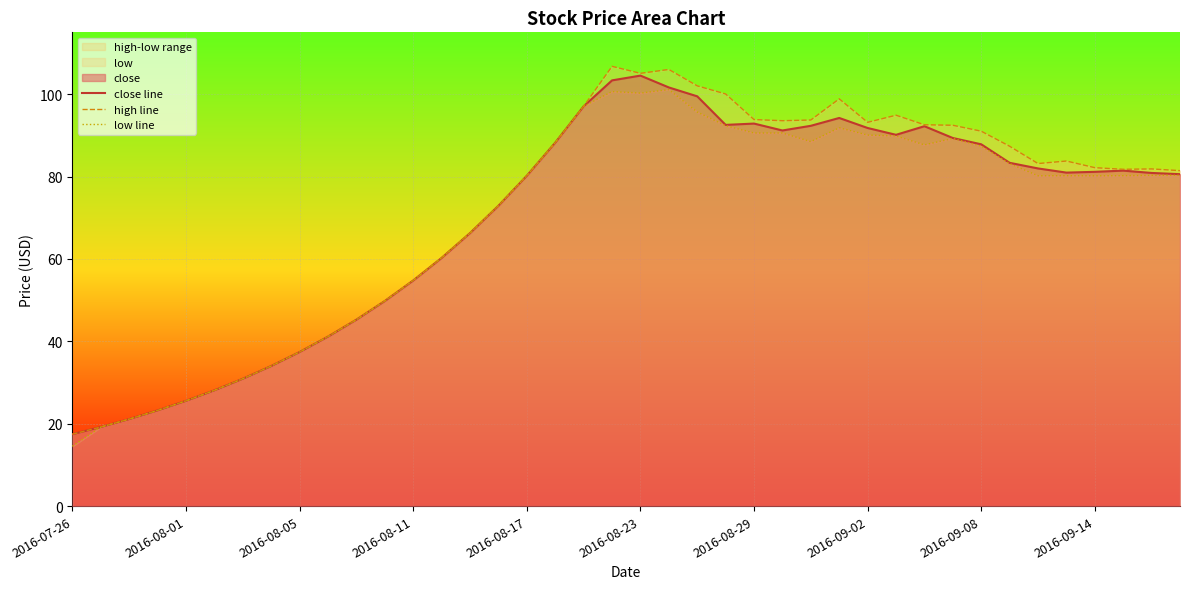

How many lines are shown in the chart?

3